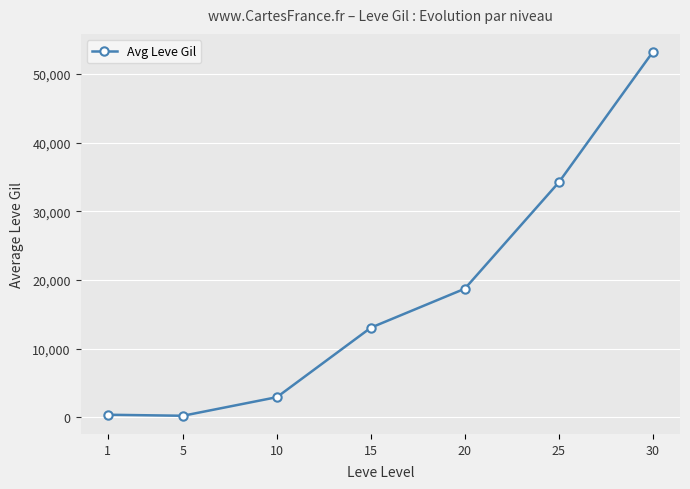

What is the difference between the values at 1 and 15?

12690.2